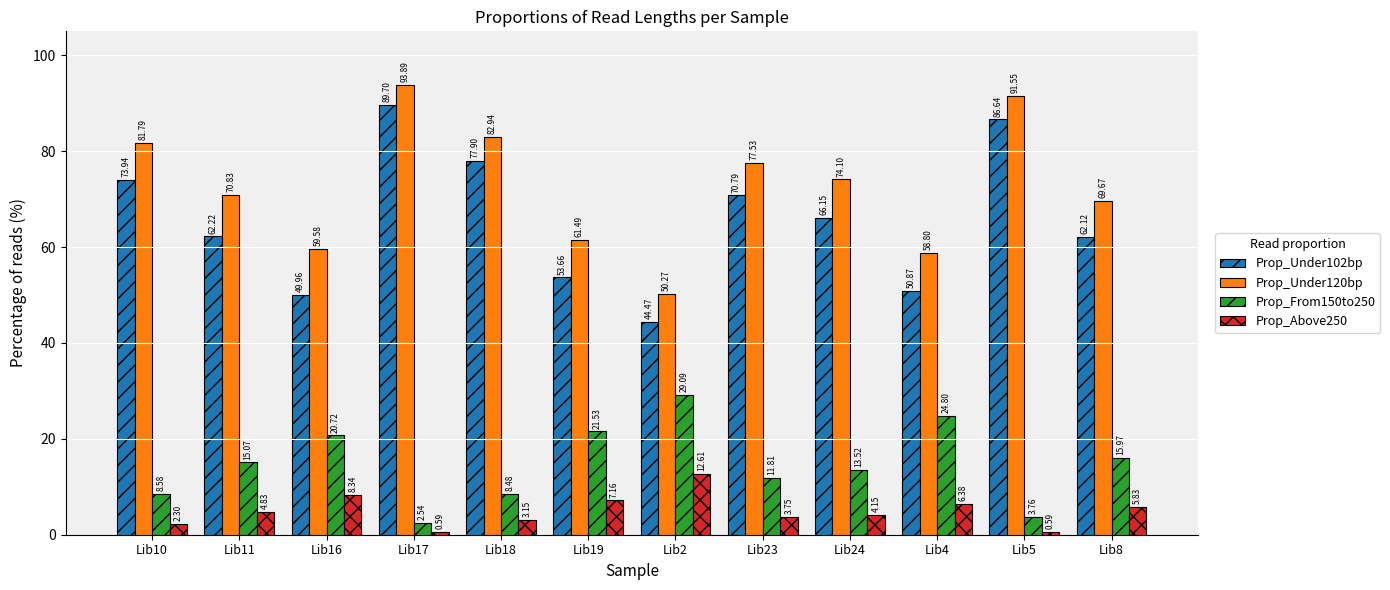

Between Lib2 and Lib24, which series saw the biggest shift?

Prop_Under120bp